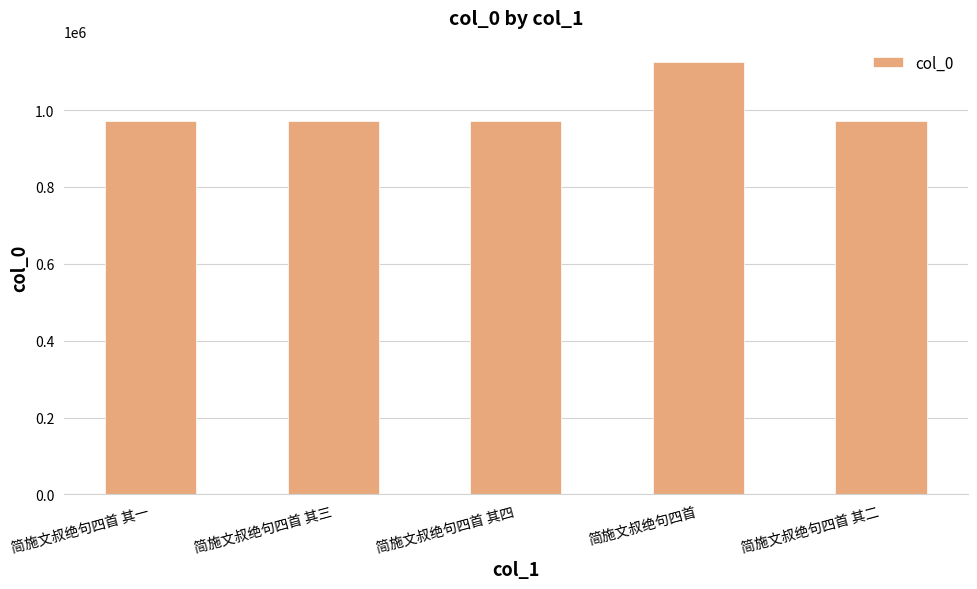

What is the value of the 1st bar from the left?

971960